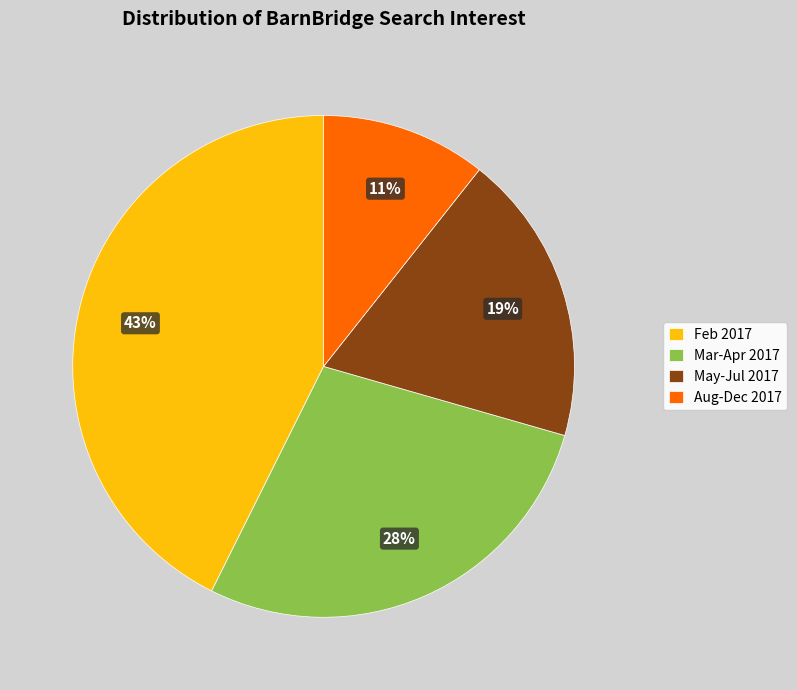

Does any single category account for the majority?

No